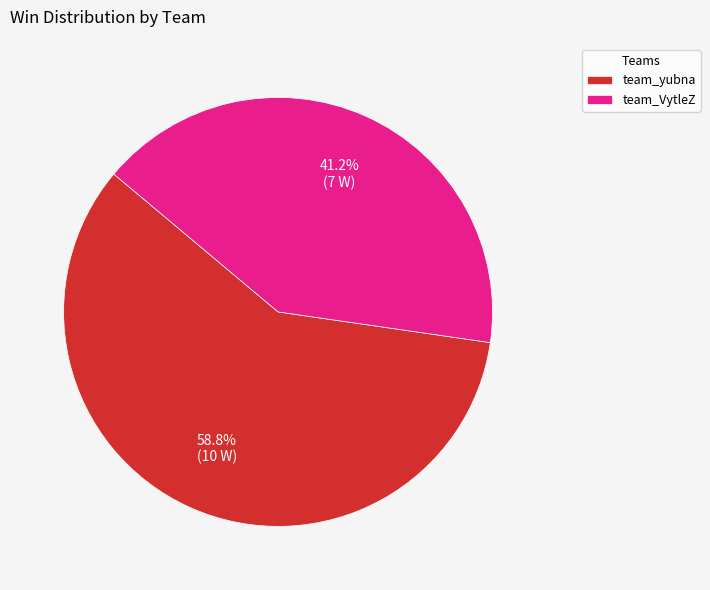

To the nearest percent, what portion does team_yubna represent?

59%